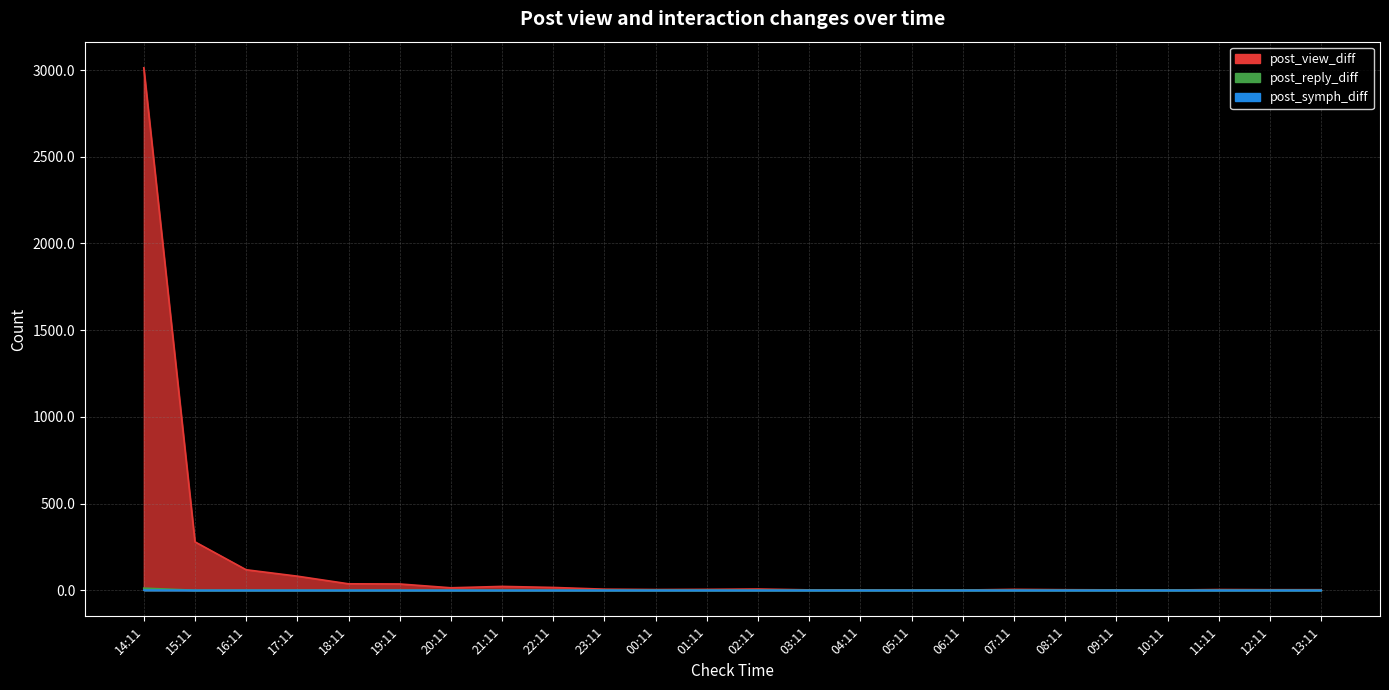

What is the label of the 1st point from the left?

14:11